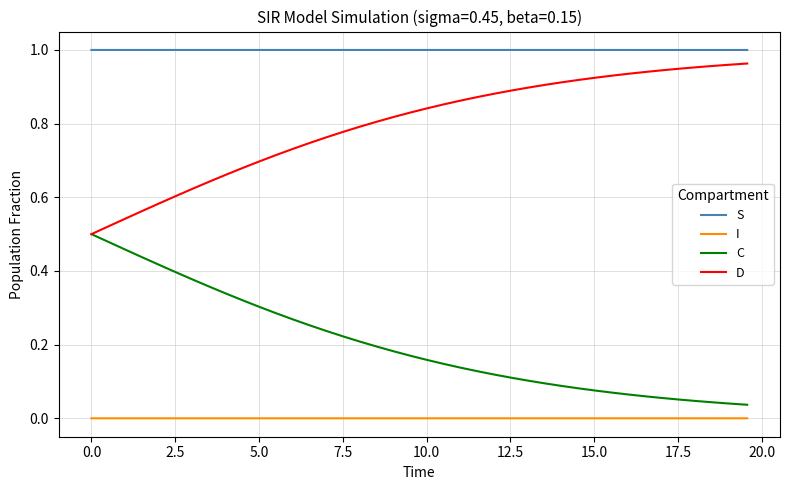

Which series has the largest total across all categories?

S